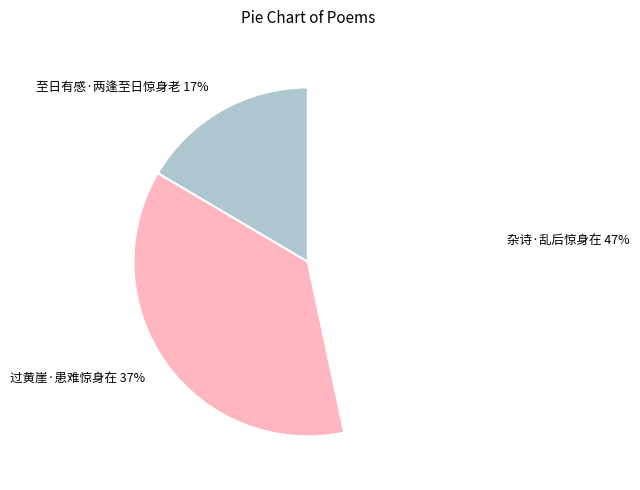

Combined, do 杂诗·乱后惊身在 and 至日有感·两逢至日惊身老 account for over 50%?

Yes